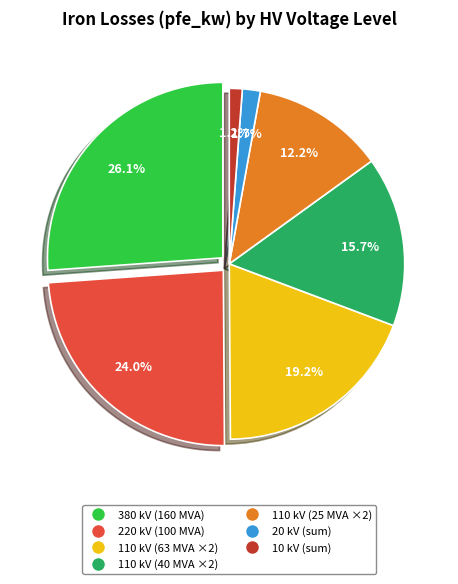

The 110 kV (40 MVA) slice represents 3% of the pie. True or false?

False